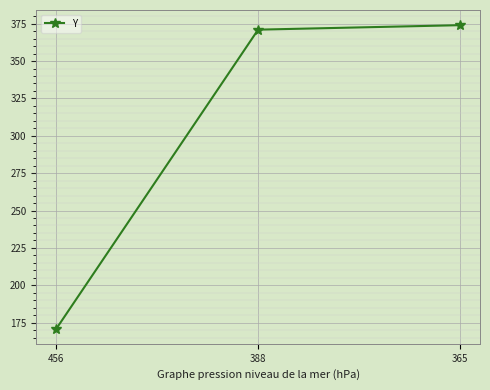

Reading right to left, list all the values displayed in this chart.

374	371	171